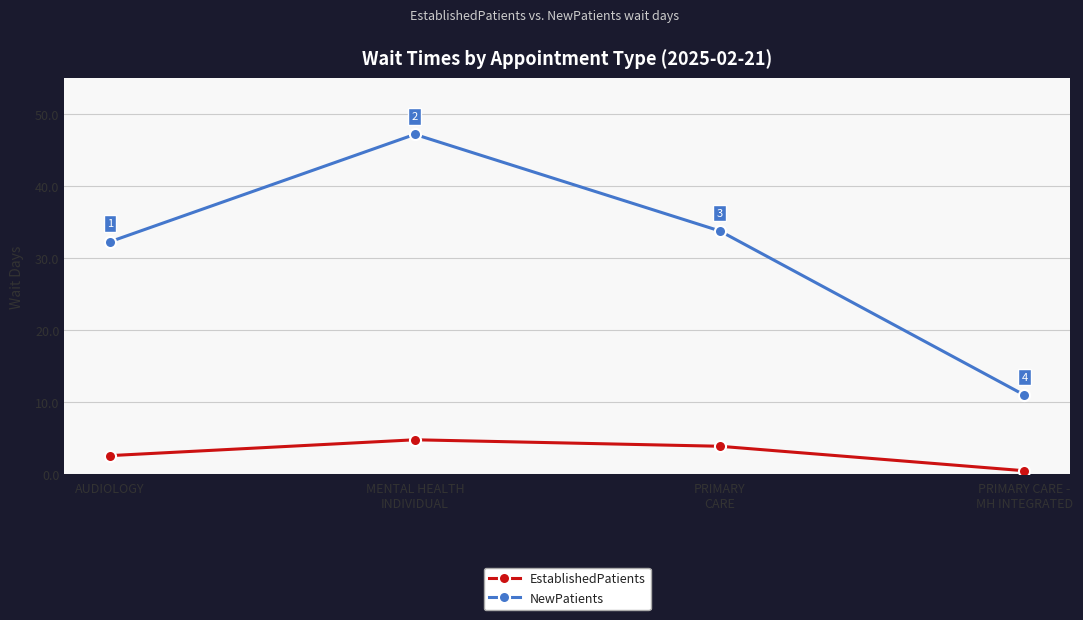

At AUDIOLOGY, list the series in order from largest to smallest.

NewPatients, EstablishedPatients